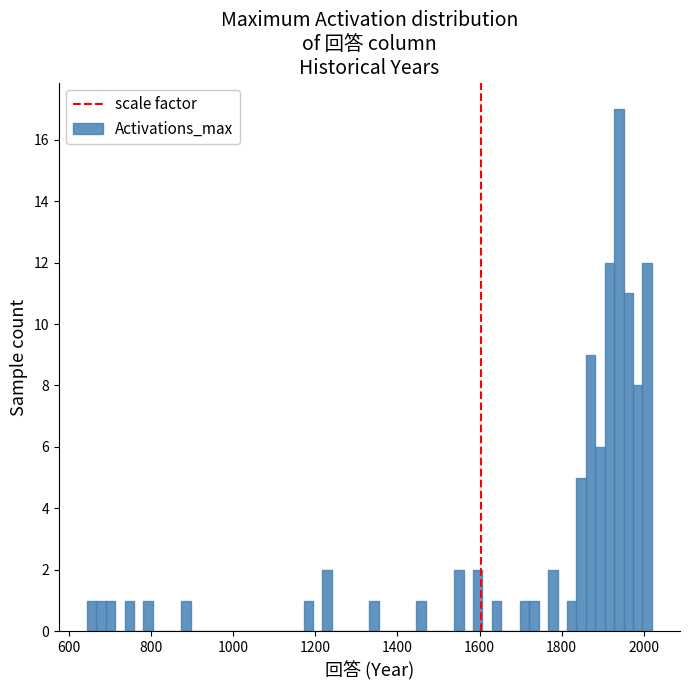

Around what value on the x-axis is the tallest bar? Give the approximate position of its centre, as read against the axis.

1940